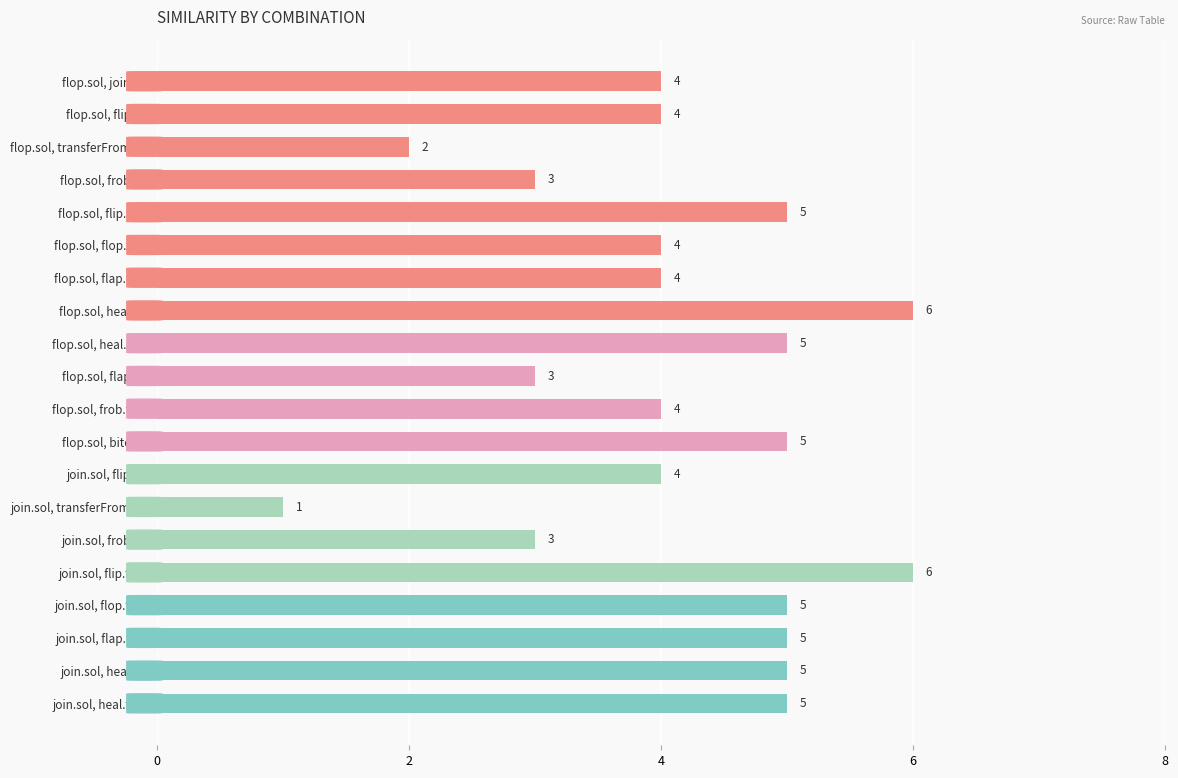

Count the values in the range 4 to 5.

13